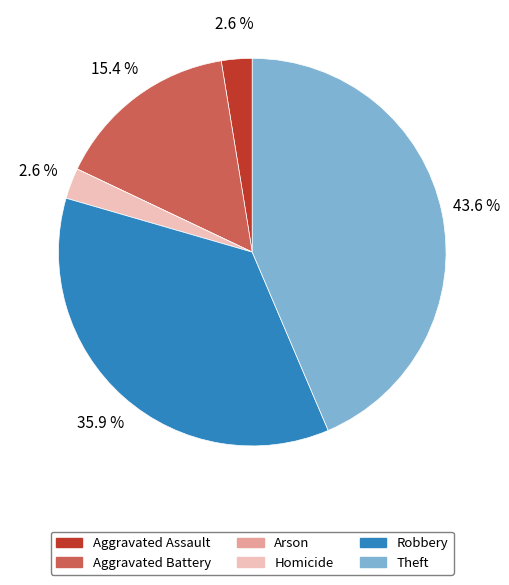

Is there any slice that represents more than half of the pie?

No